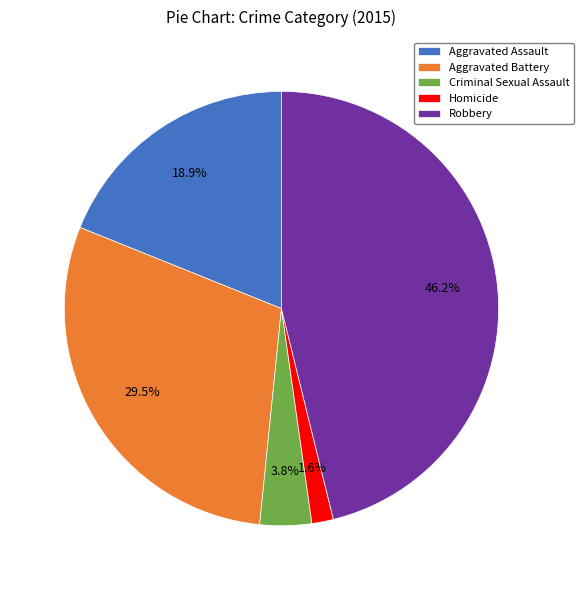

Is there a majority slice in this chart?

No